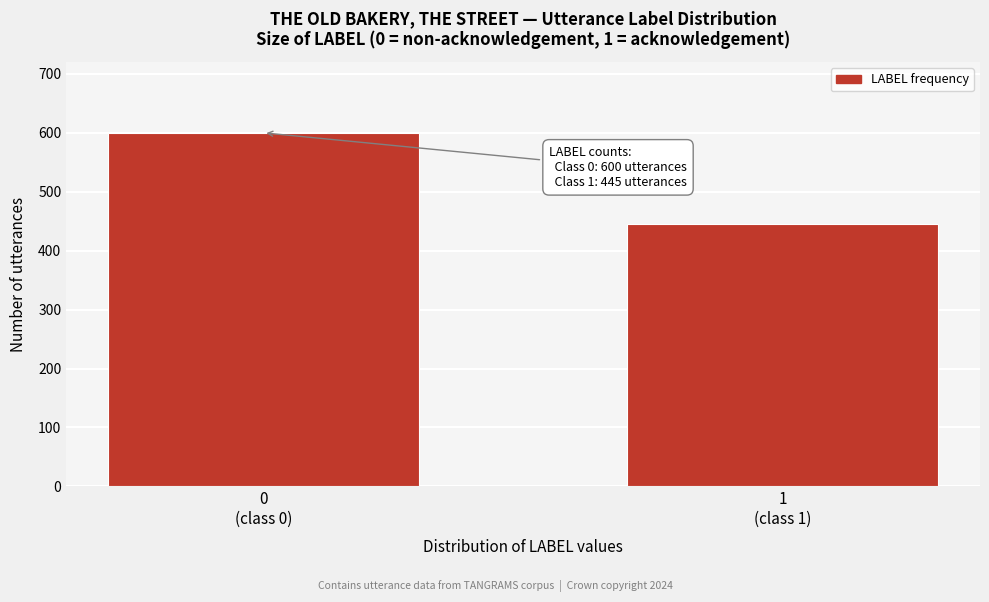

Reading right to left, extract all data points from this chart.

445	600